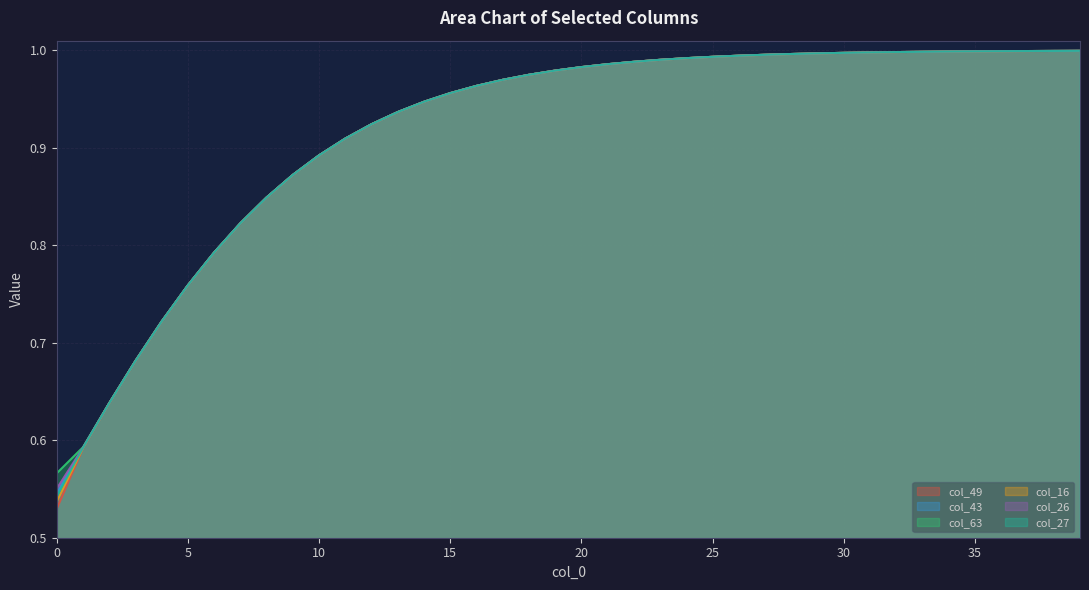

Is the value of col_16 at 26 greater than the value of col_49 at 13?

Yes